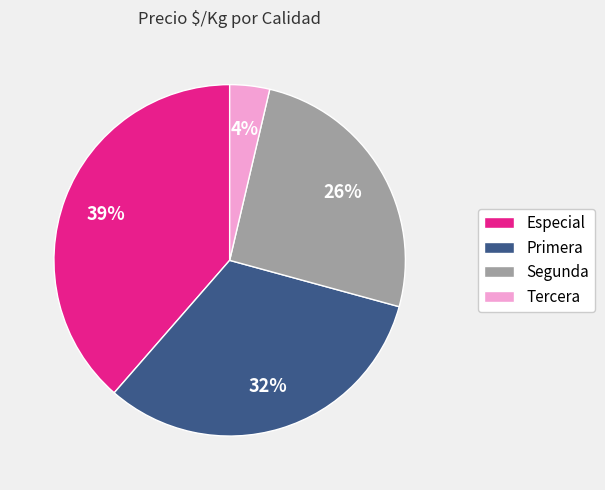

Combined, do Tercera and Especial account for over 50%?

No